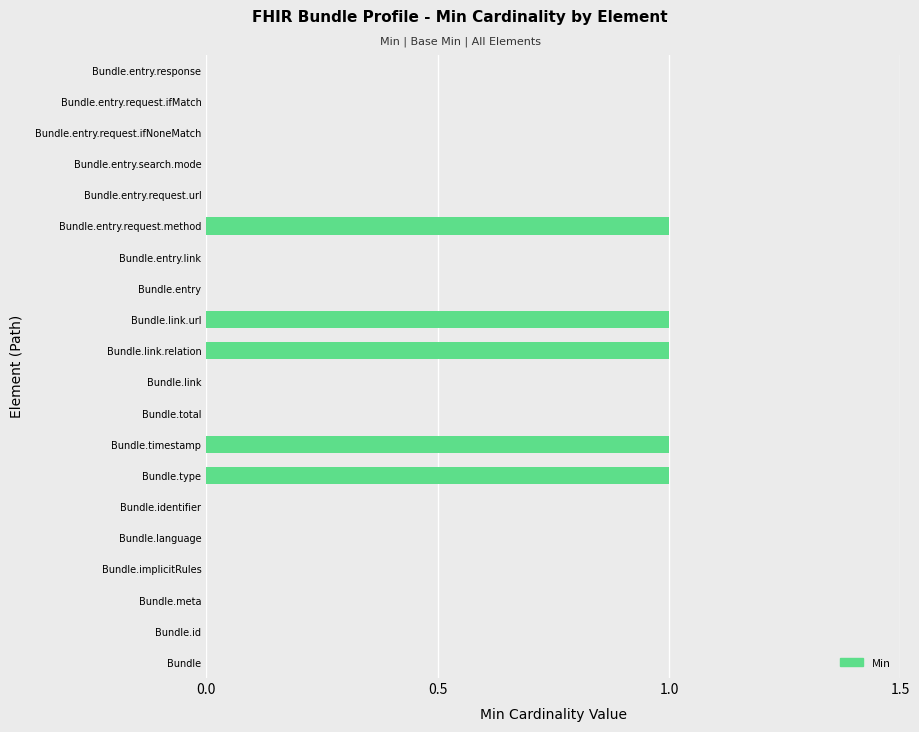

What is the sum of all values?

5